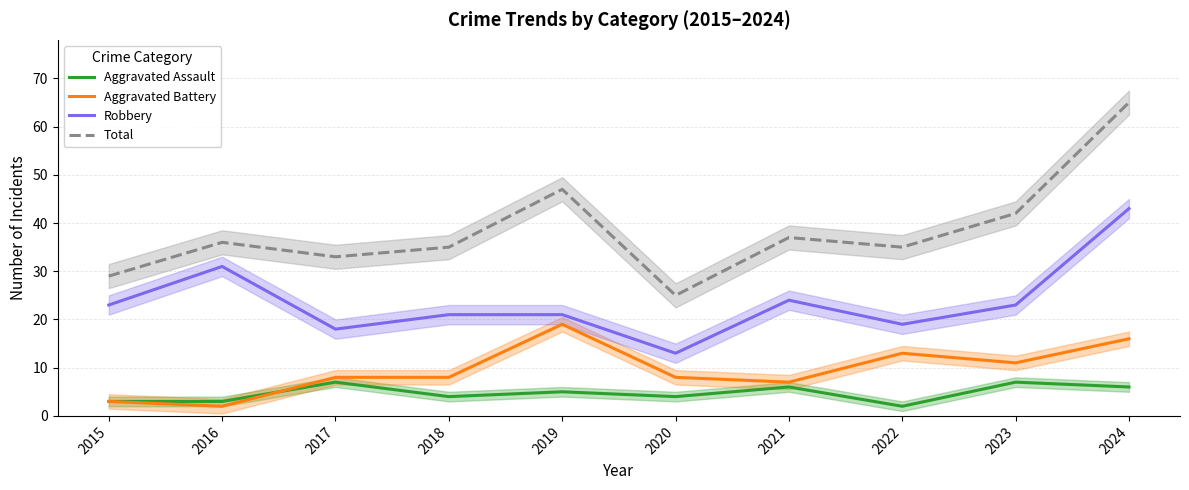

At how many categories does at least one series exceed 61?

1